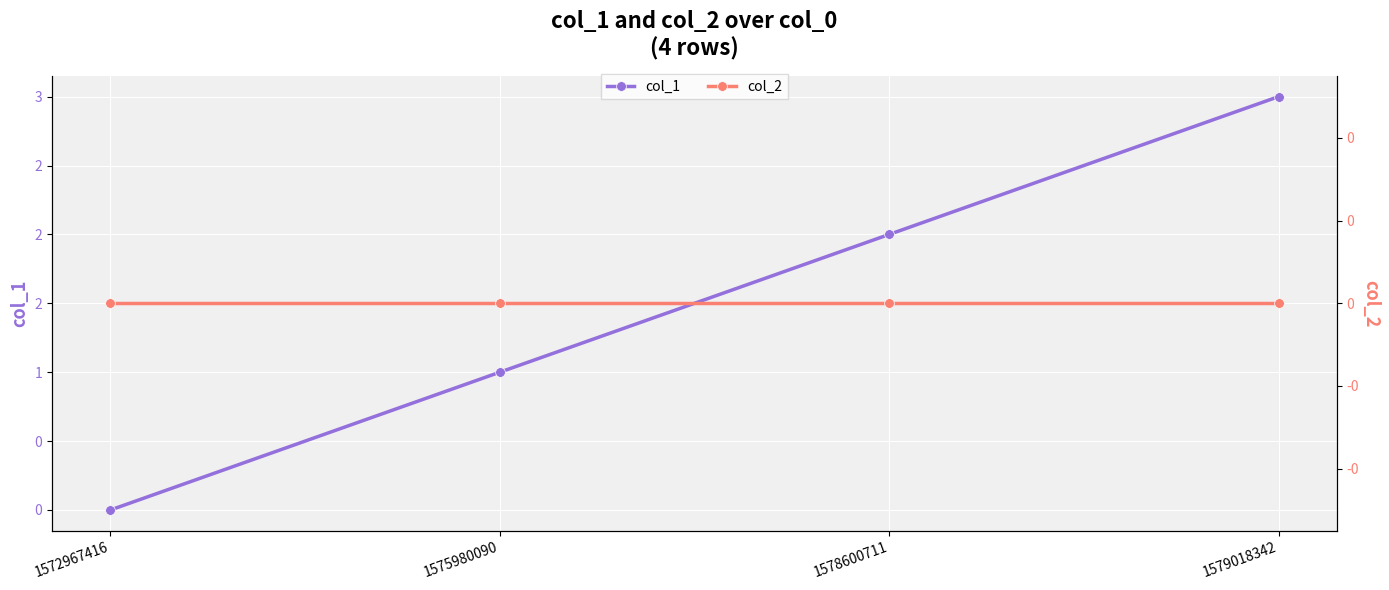

Reading right to left, what are all the values shown in this chart?

col_1: 3	2	1	0
col_2: 0	0	0	0